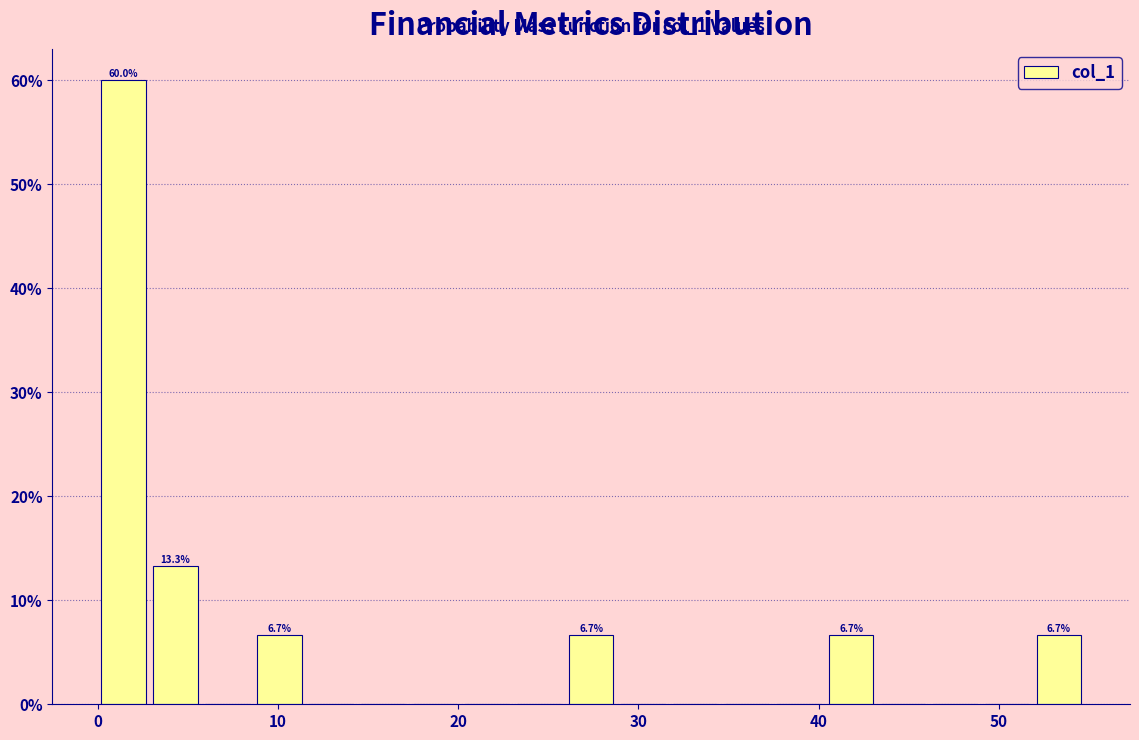

Read against the x-axis, roughly where is the centre of the tallest bar?

1